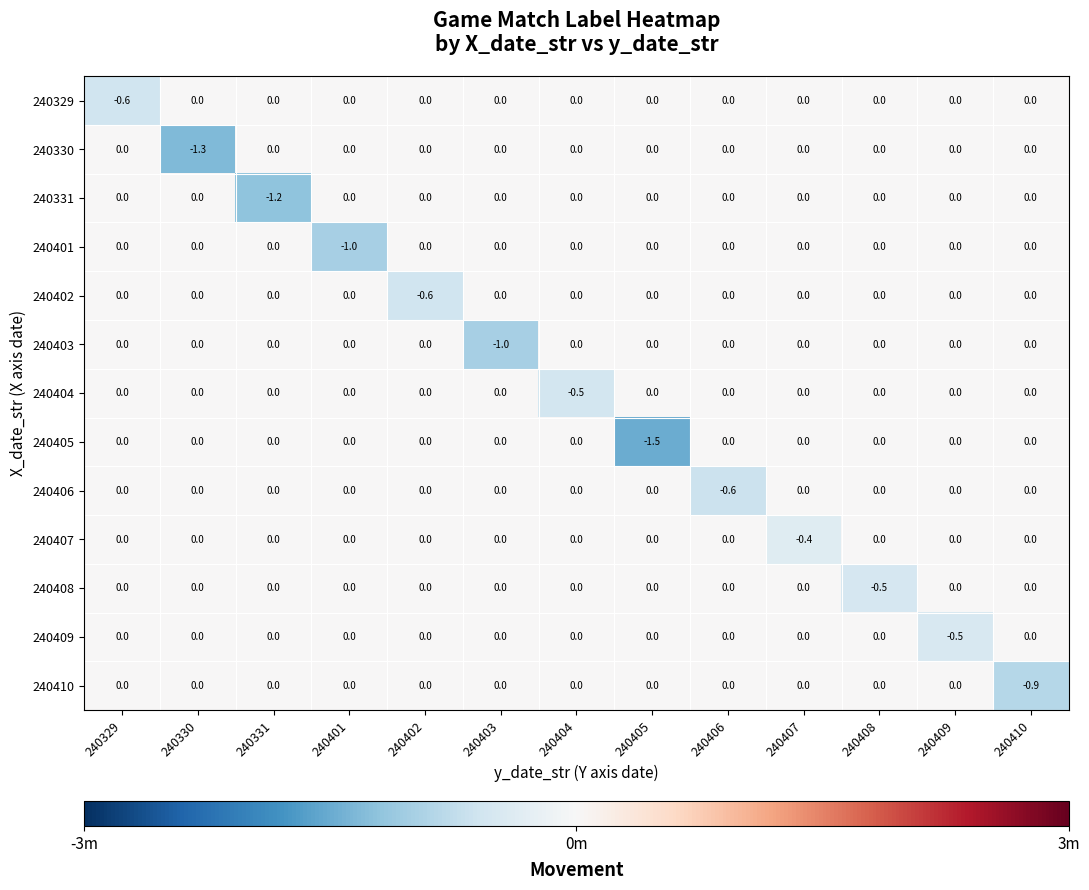

The 240331 series shows -0.8 at 240330. True or false?

False